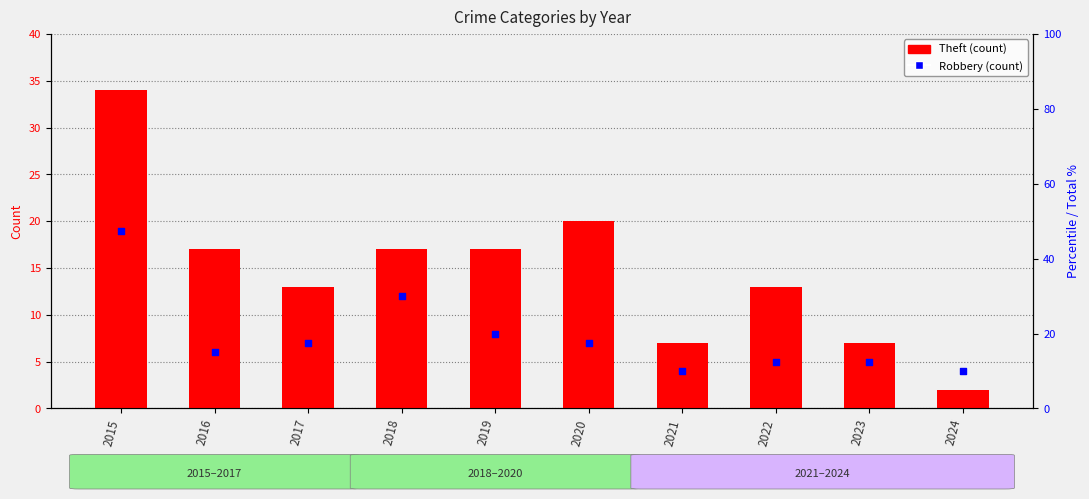

Which series contains the highest Y value?

Theft